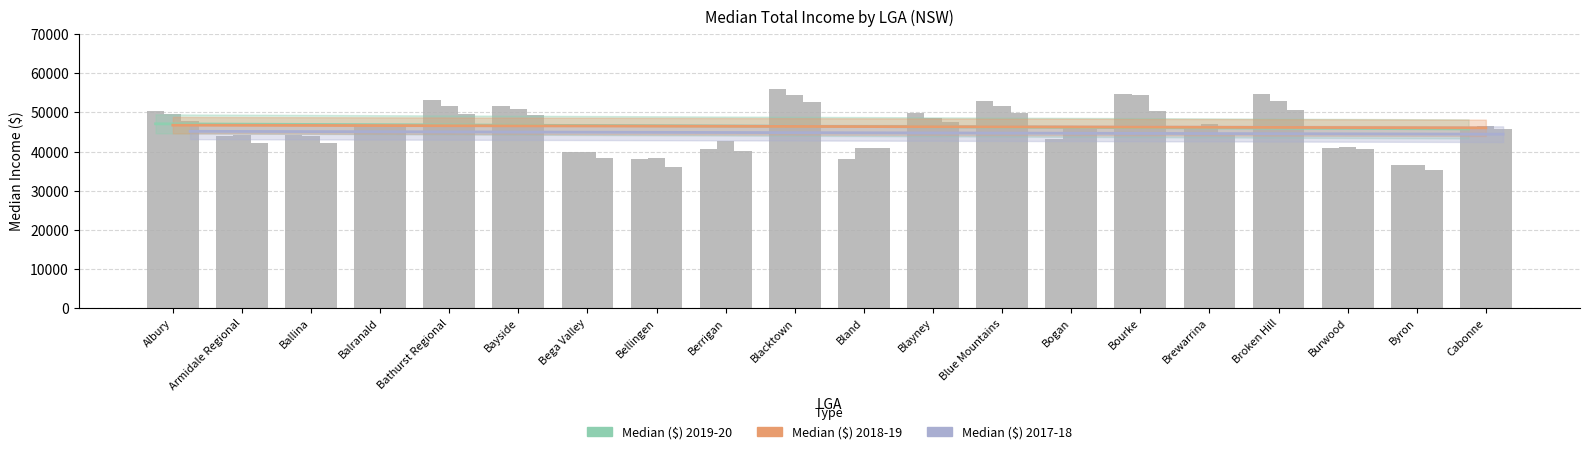

How many bars are there in total?

60